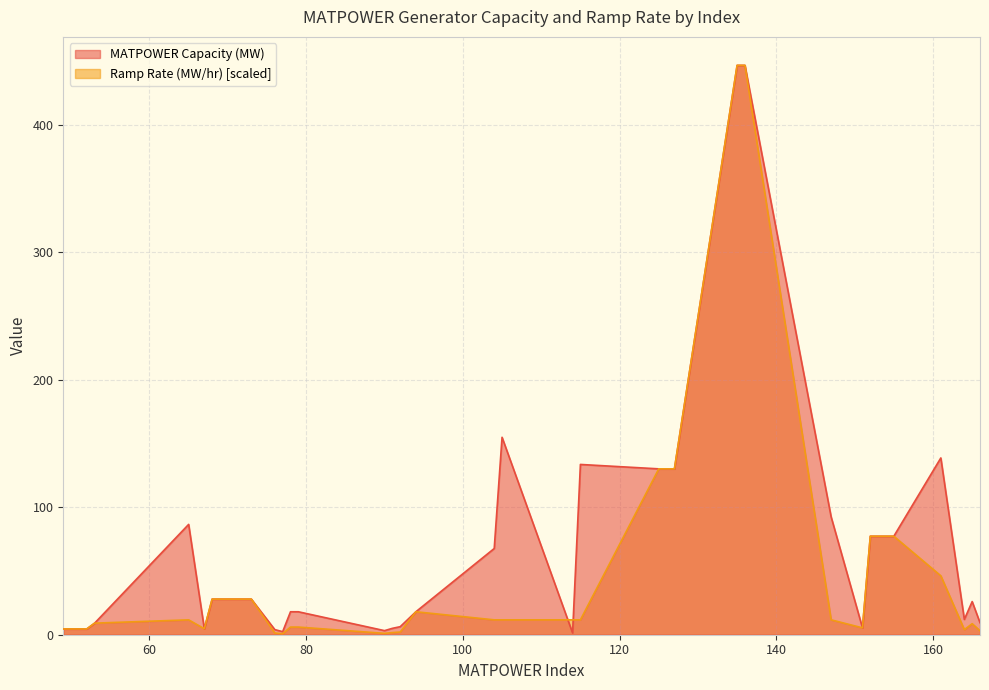

At which category is the sum across all series the highest?

135